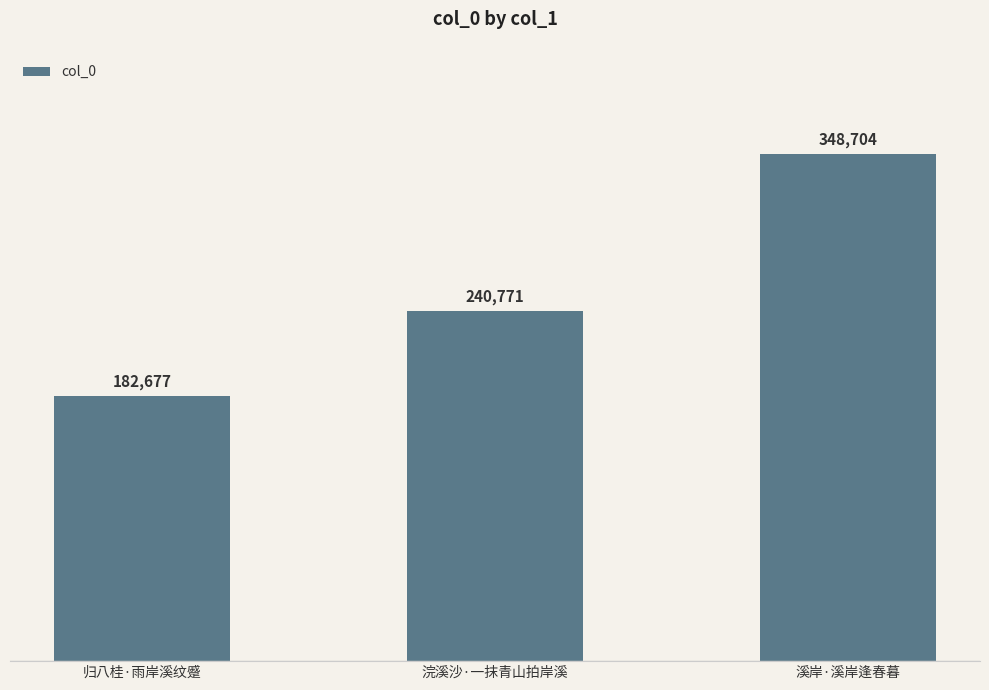

How many categories are shown in the chart?

3